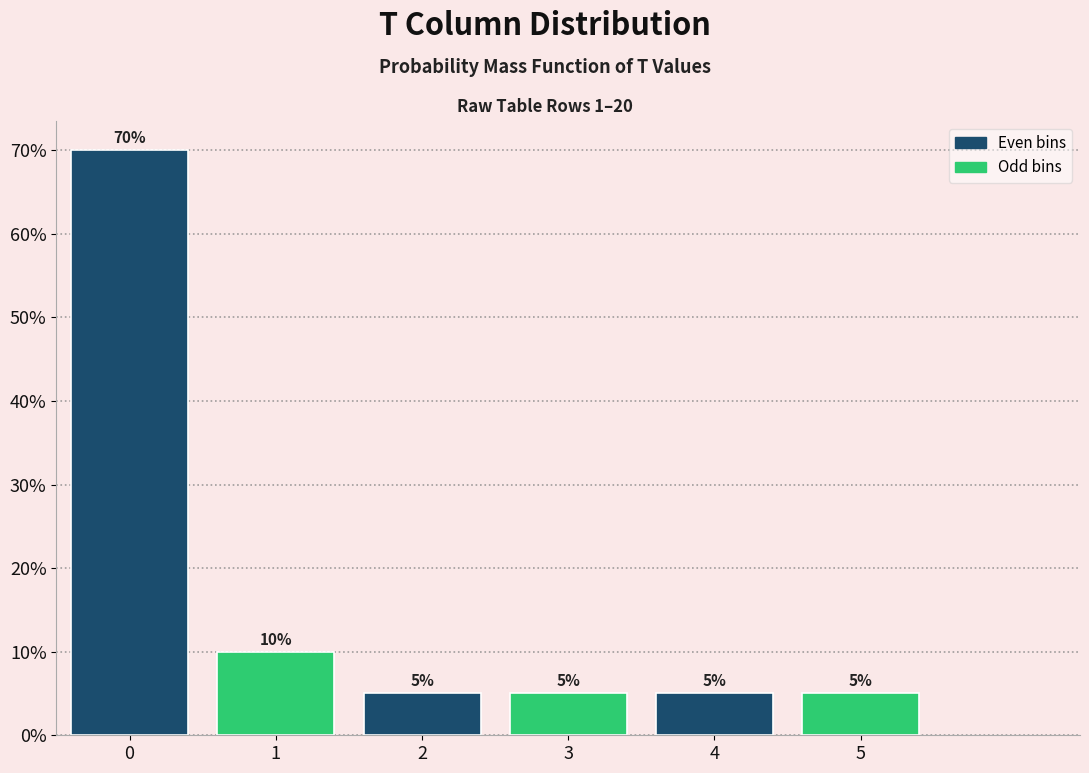

Are the bars horizontal?

No